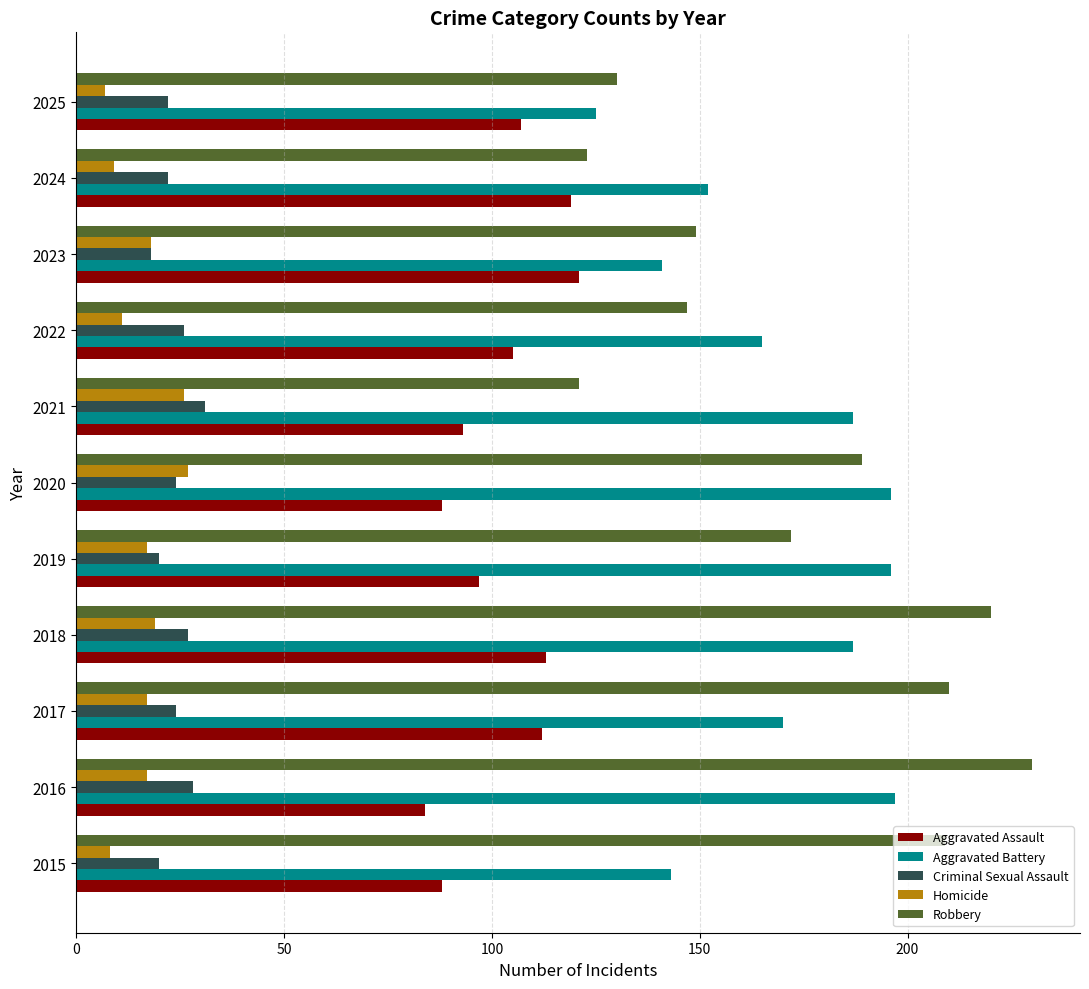

The value of Homicide at 2024 is 9. True or false?

True